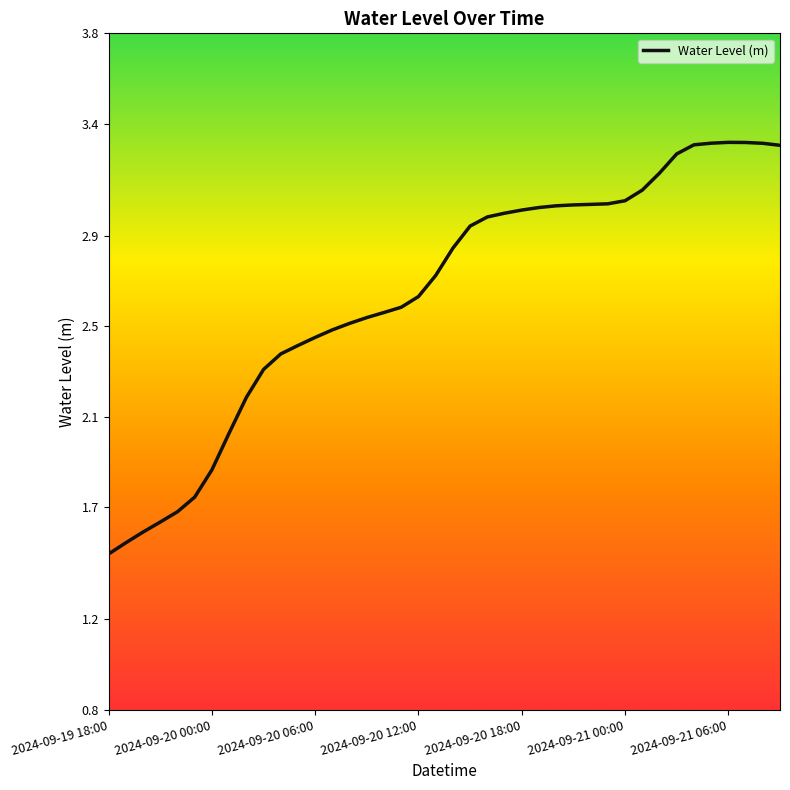

What is the value of the 8th point from the left?

2.0